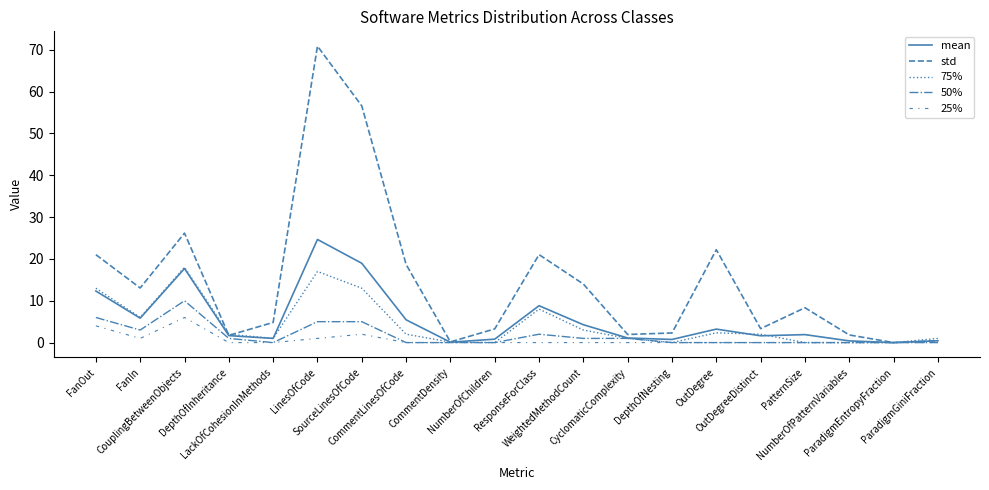

At which category does 50% reach its first local valley?

FanIn